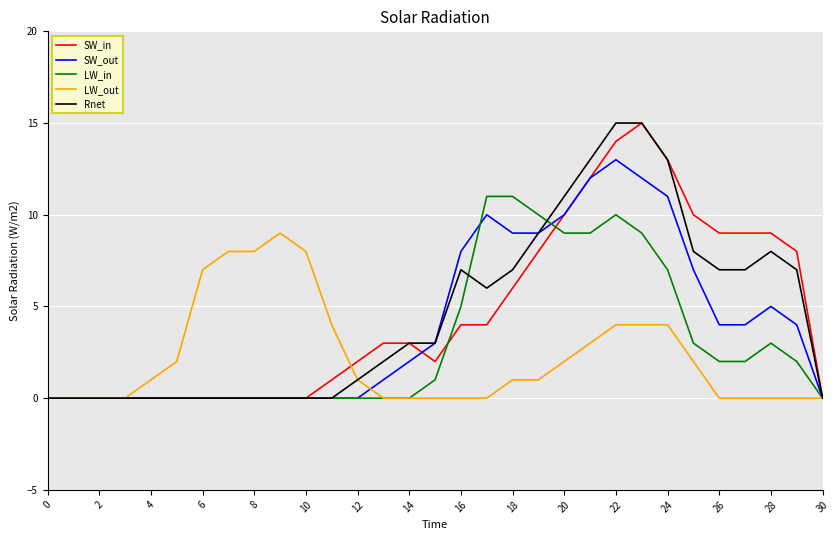

What is the highest value of the Rnet series?

15